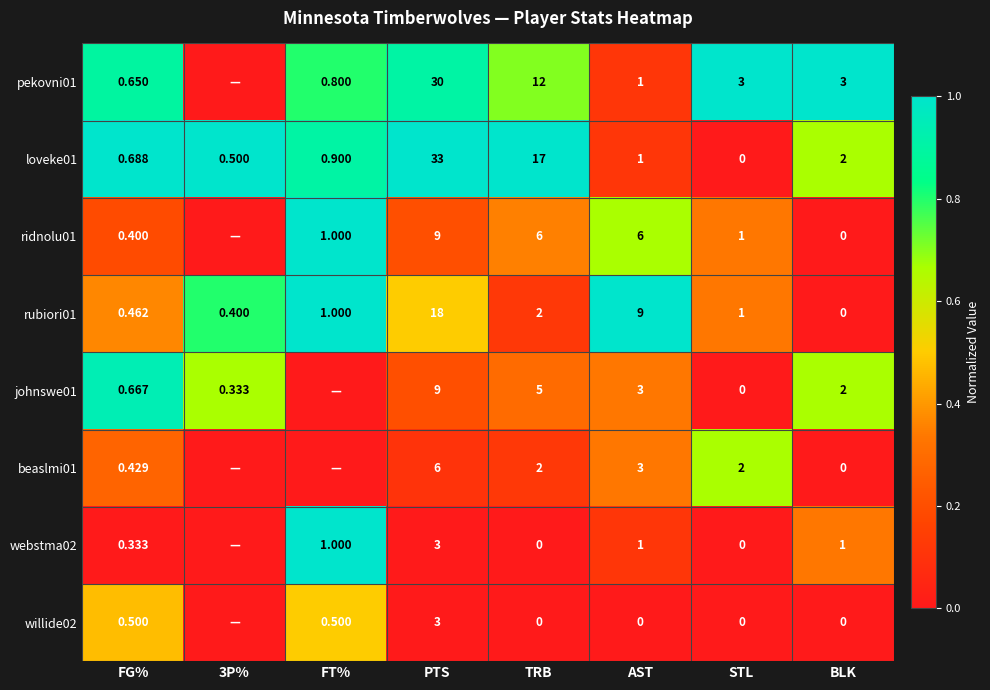

At which label does loveke01 first exceed 1?

PTS